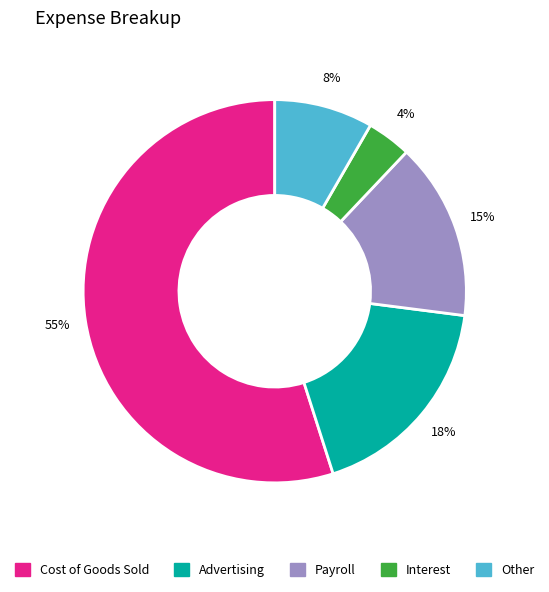

Do Other and Interest together represent more than half of the pie?

No